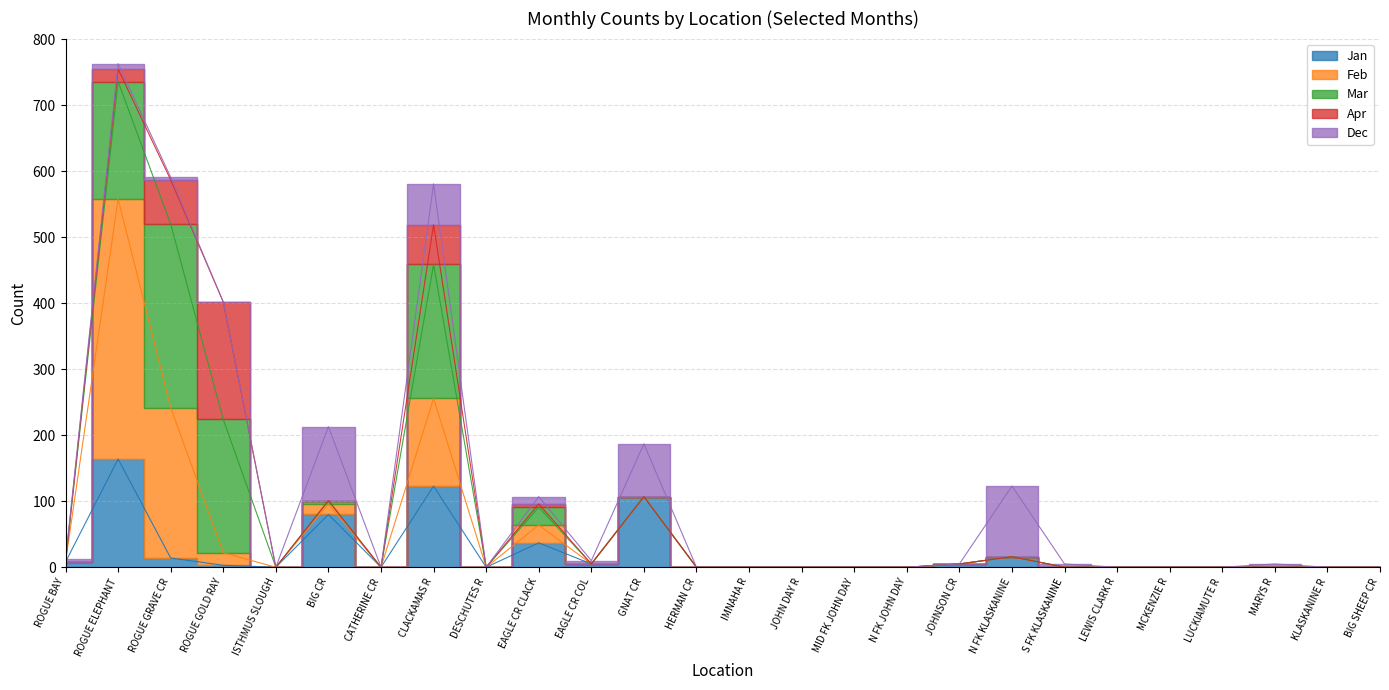

What is the sum of all Apr values?

329